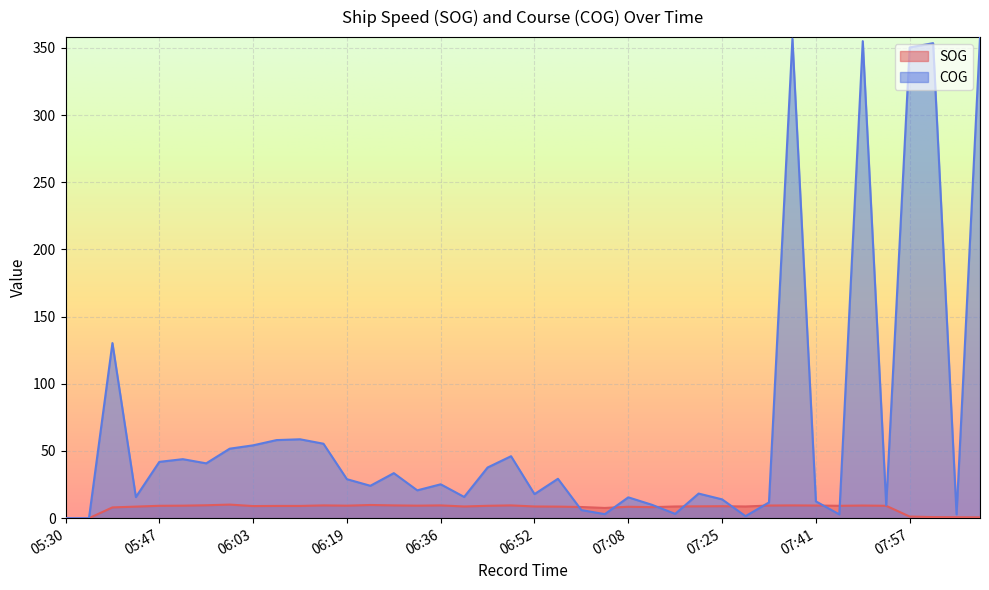

Is it true that SOG equals 8.9 at 07:25?

True